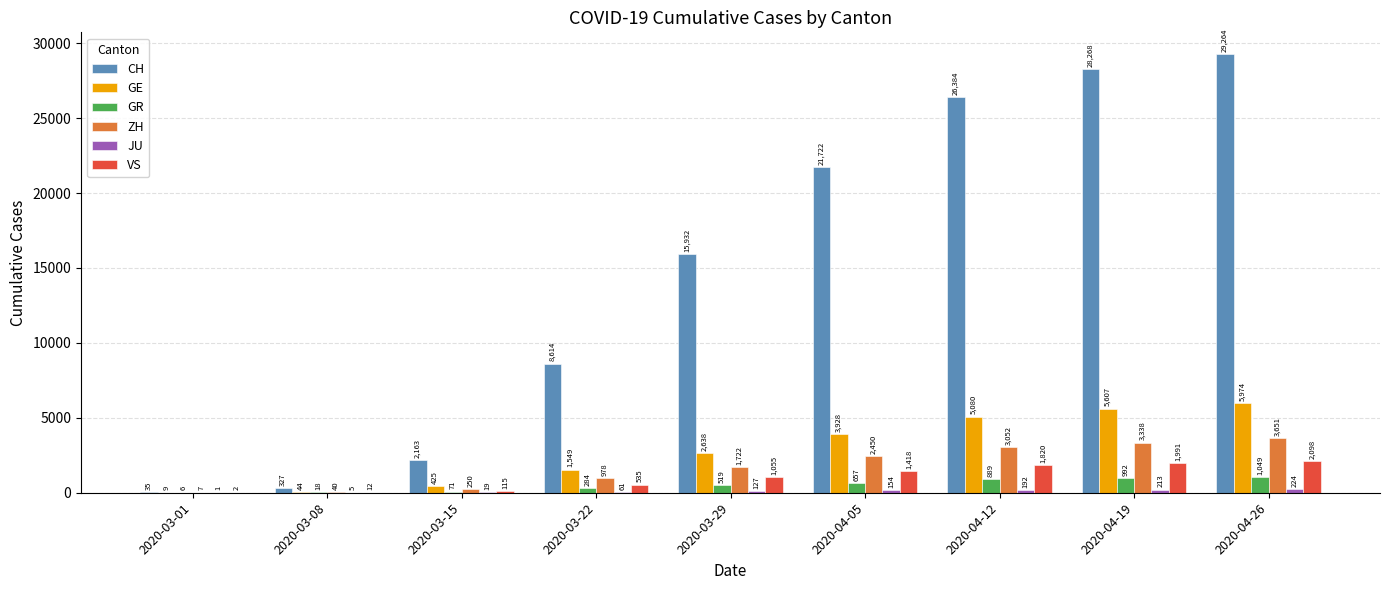

Which series changed the most between 2020-03-08 and 2020-04-05?

CH